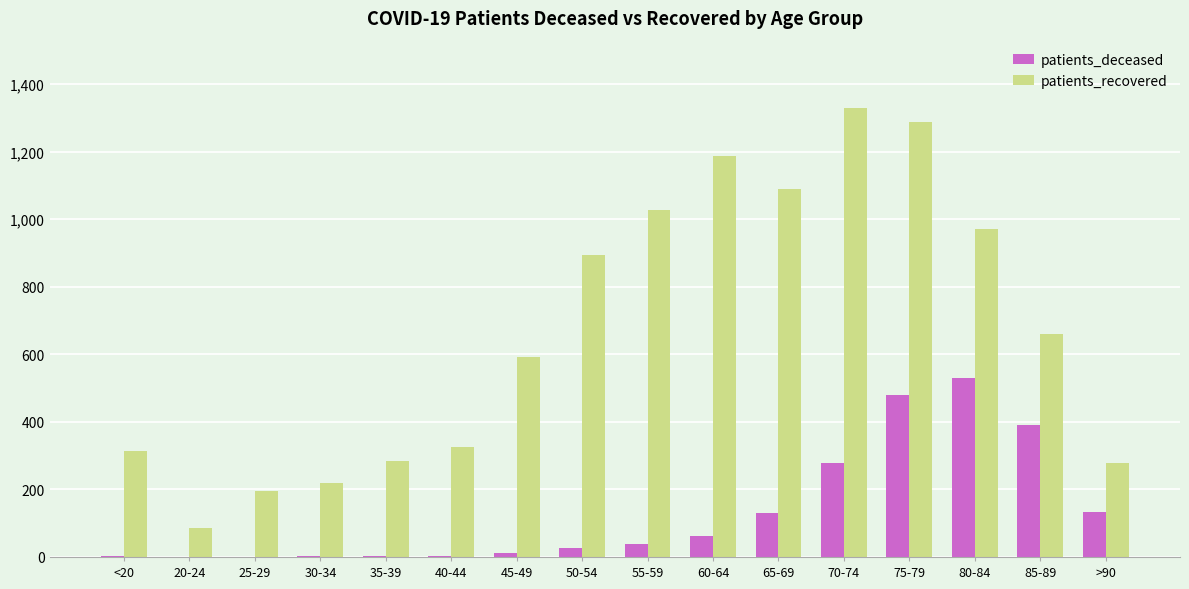

What is the average value of the patients_recovered series?

671